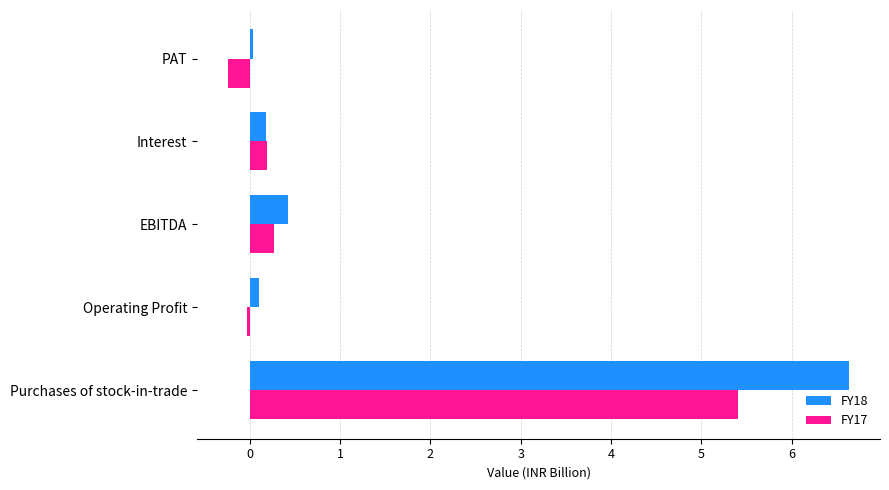

What is the total value across all series at EBITDA?

0.7